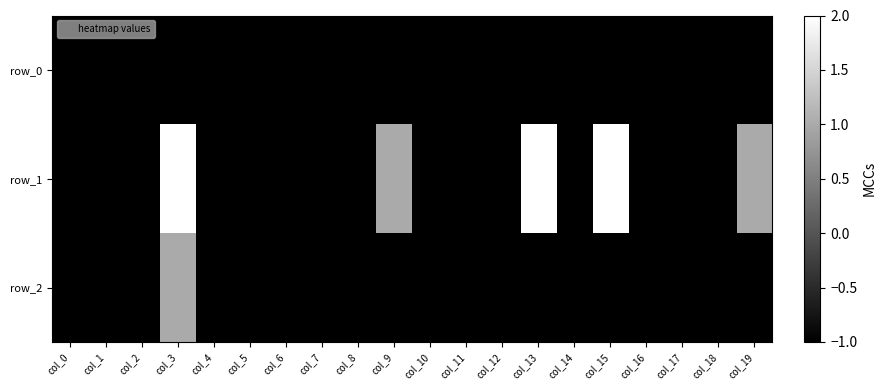

What is the sum of the row_1 values at col_15 and col_3?

4